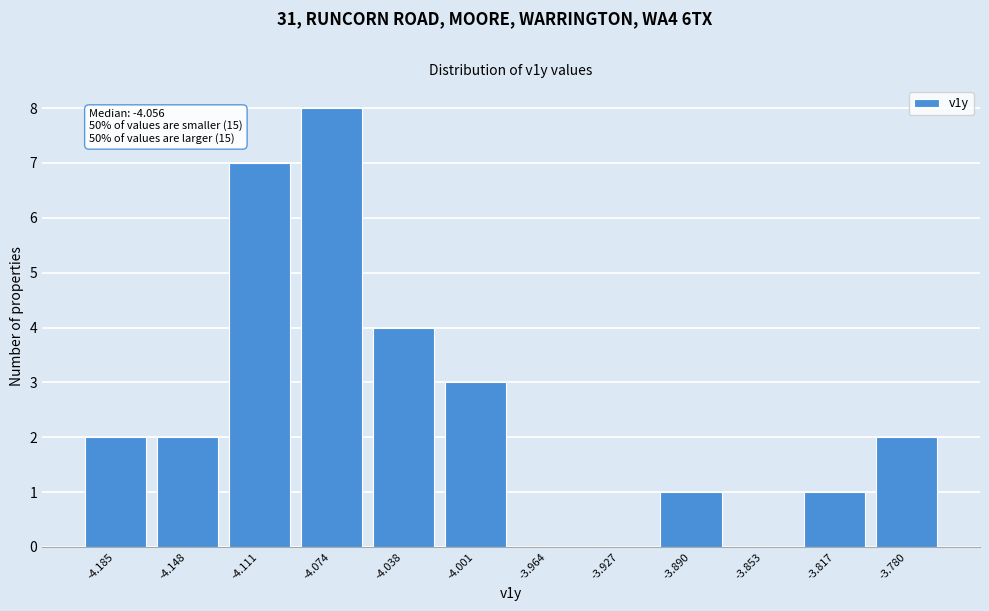

Reading right to left, list all the values displayed in this chart.

-3.780=2	-3.817=1	-3.853=0	-3.890=1	-3.927=0	-3.964=0	-4.001=3	-4.038=4	-4.074=8	-4.111=7	-4.148=2	-4.185=2